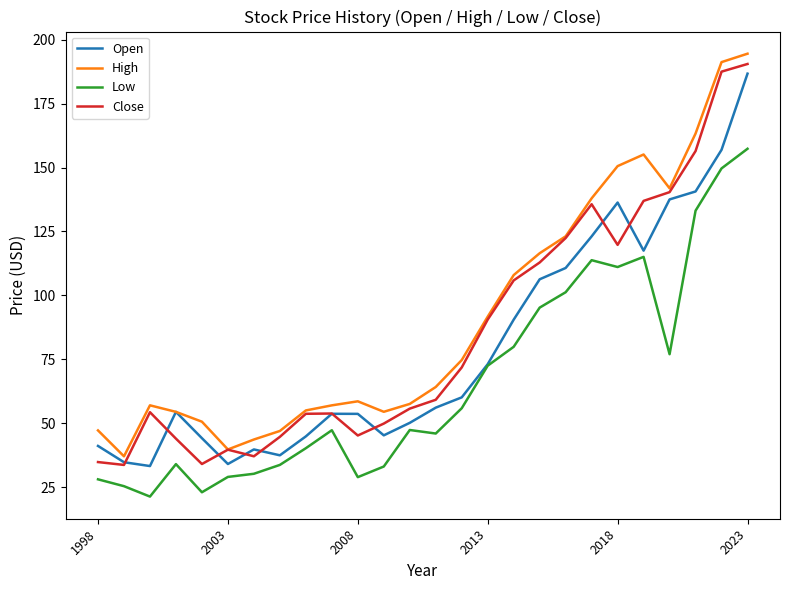

What are all the series names shown in the legend?

Open, High, Low, Close